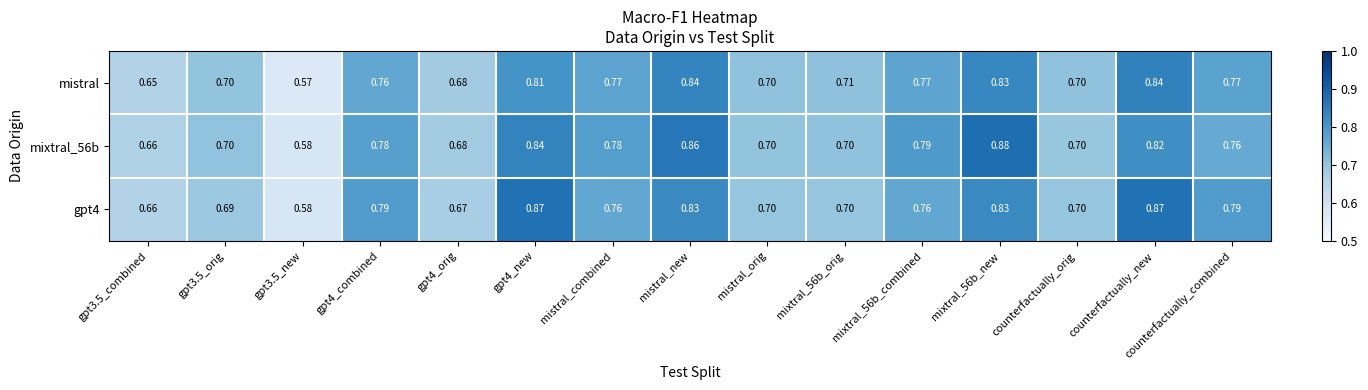

Is the value of mistral at mixtral_56b_new greater than the value of mixtral_56b at mixtral_56b_new?

No